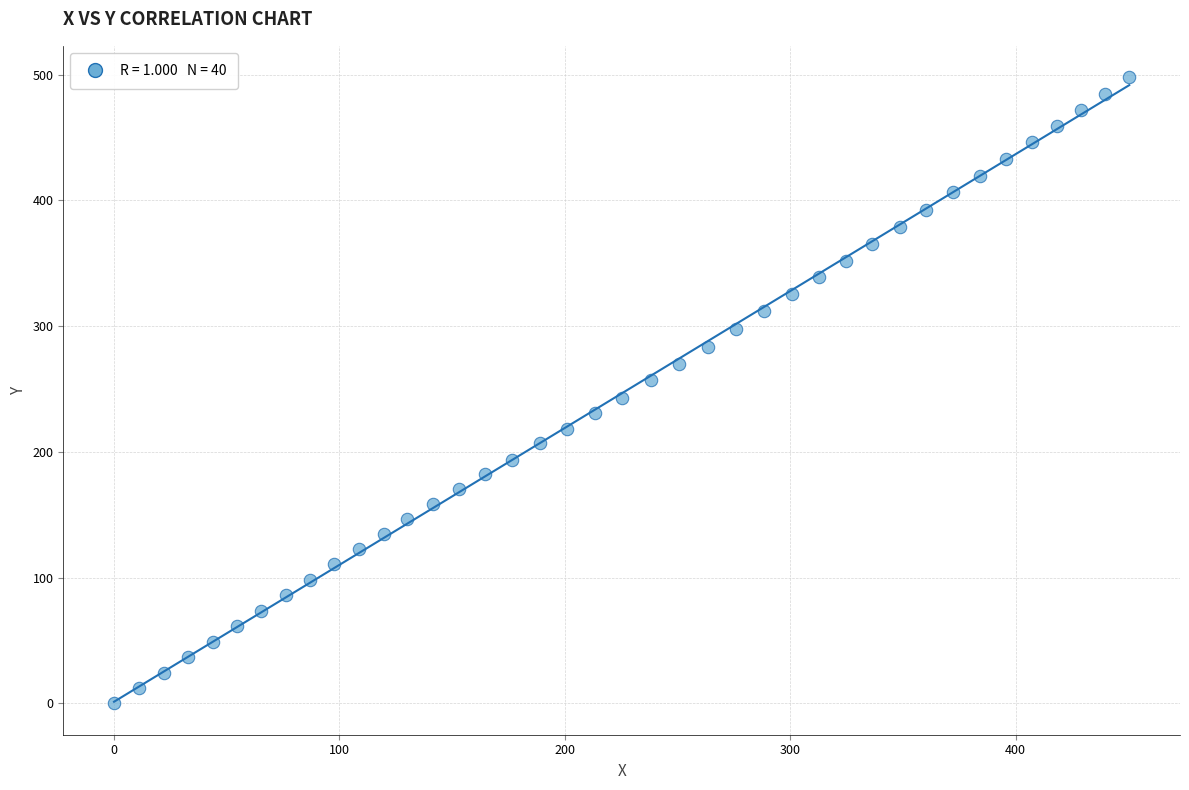

What is the range of Y values (max minus min)?

498.0